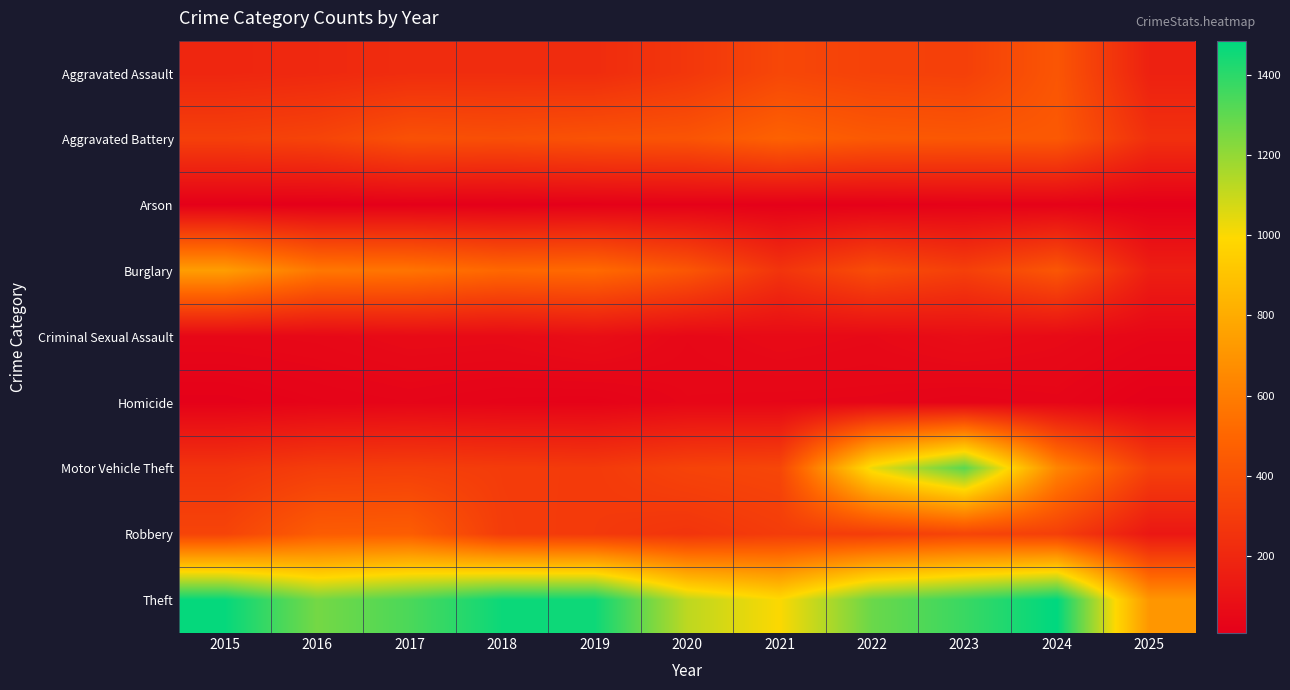

At which category is the sum across all series the highest?

2023